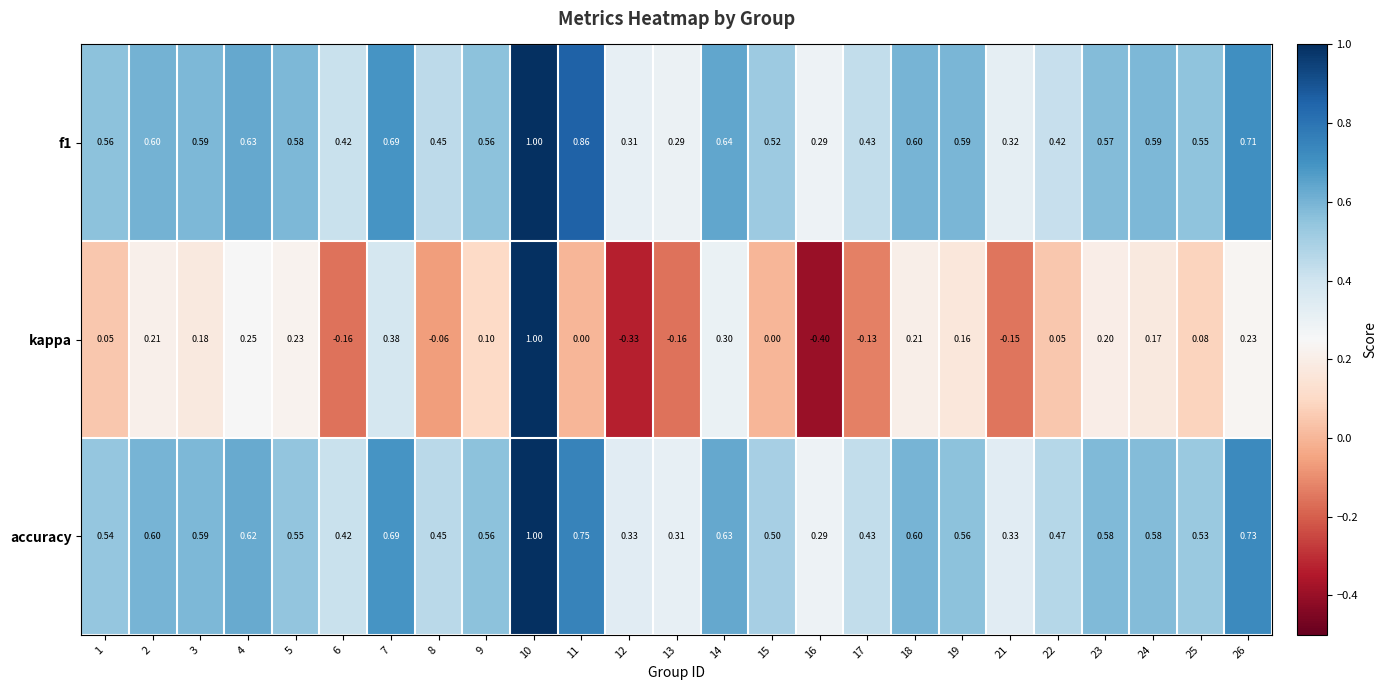

Is the value of f1 at 5 greater than the value of accuracy at 26?

No